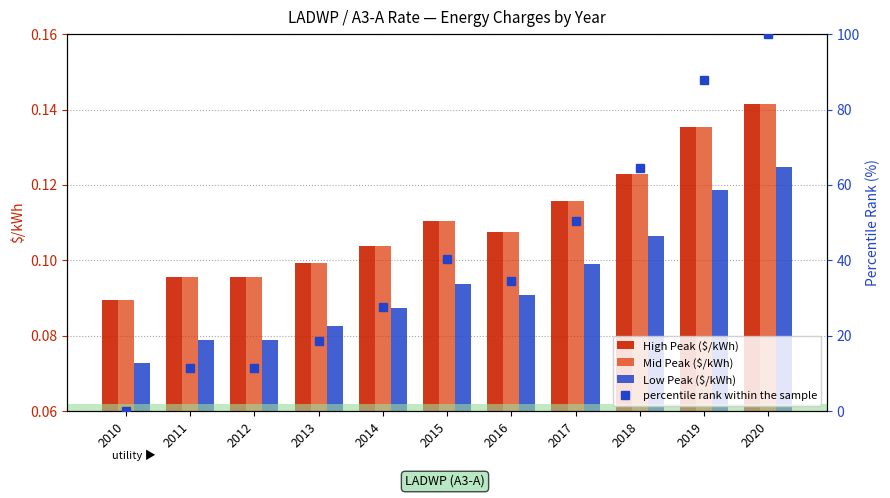

Which category has the highest value across all series?

2020